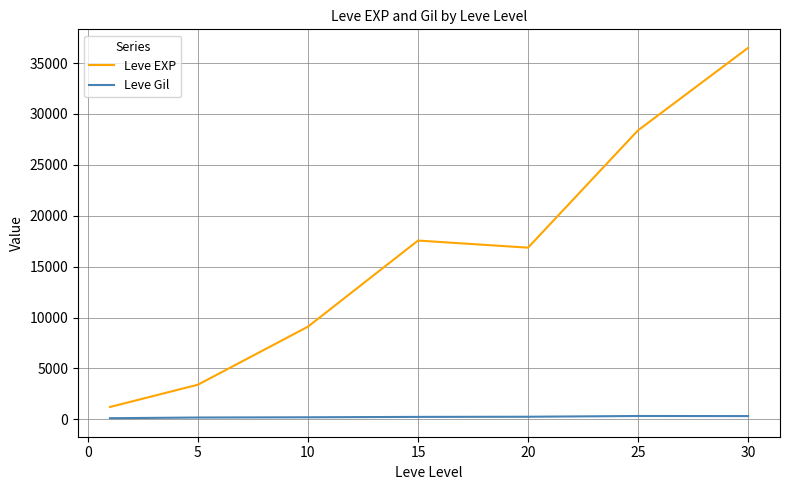

Which series has the largest range (max minus min)?

Leve EXP